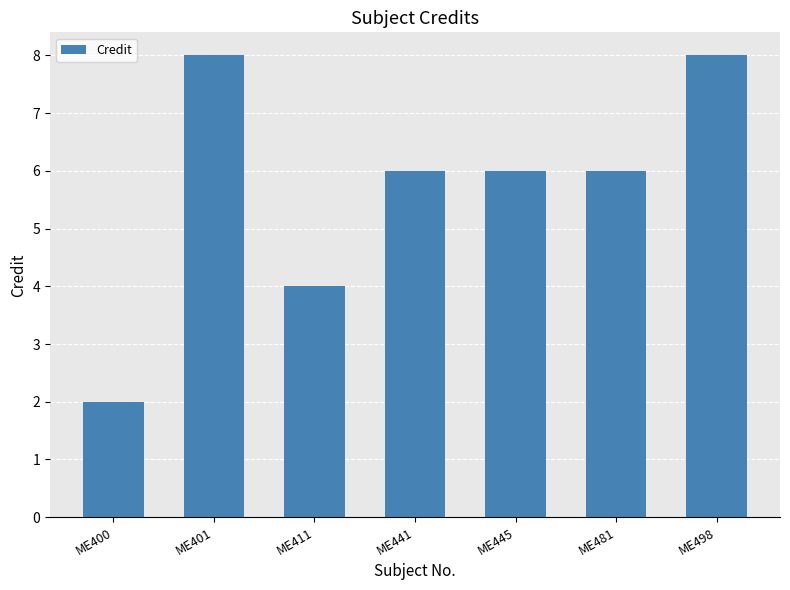

Where does the data first go above 6?

ME401